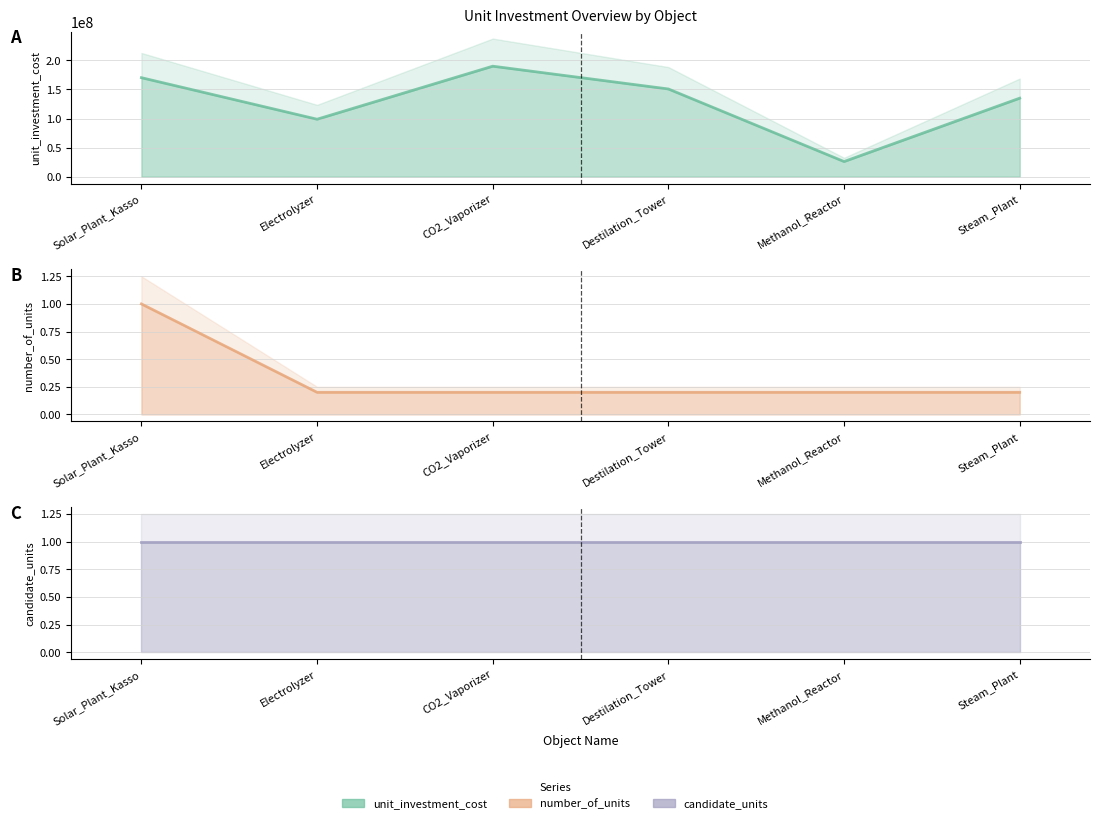

True or false: unit_investment_cost and number_of_units intersect in this chart.

False